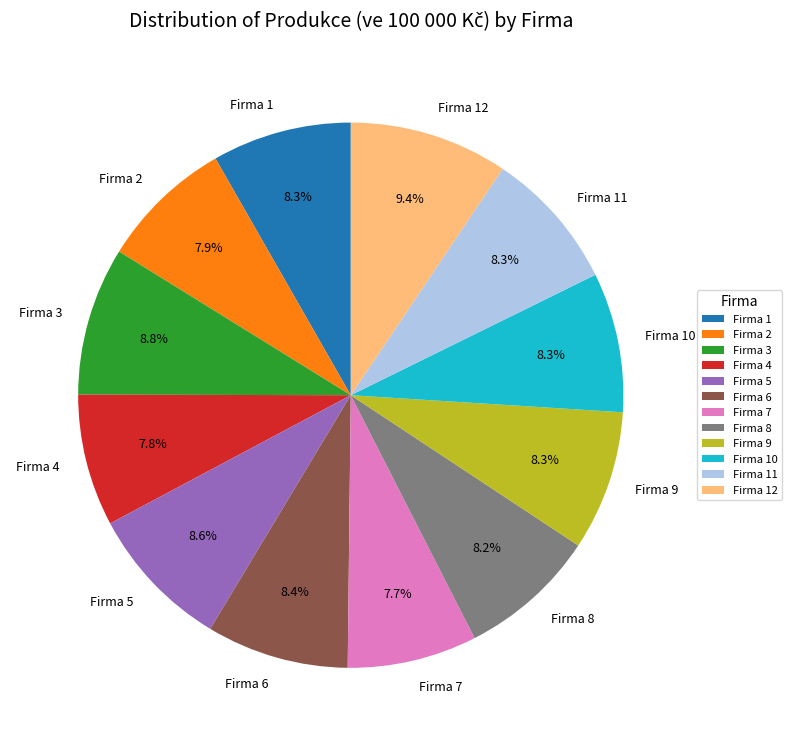

How many slices are in this pie chart?

12